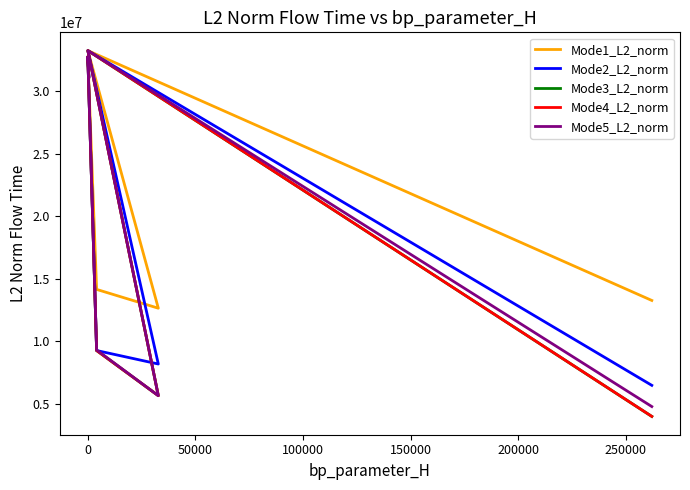

What is the highest value of the Mode1_L2_norm series?

33265434.5